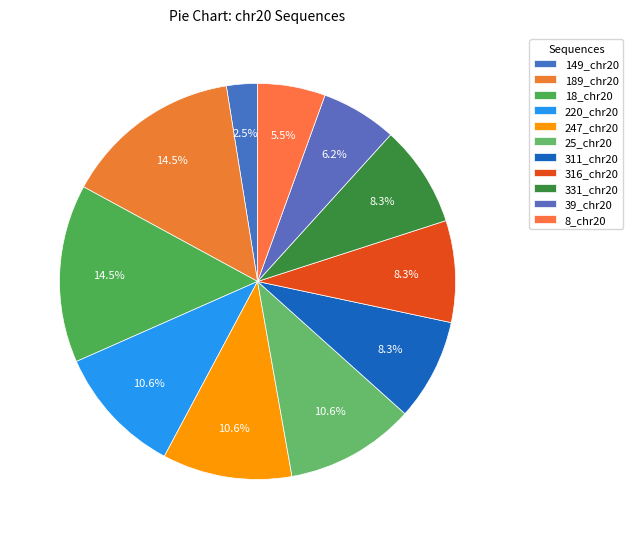

To the nearest percent, what is the difference between the largest and smallest slice percentages?

12%